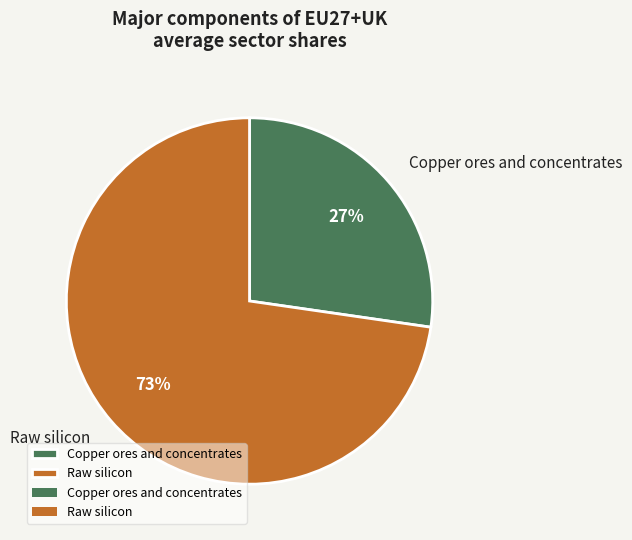

What percentage is the Copper ores and concentrates slice, to the nearest percent?

27%